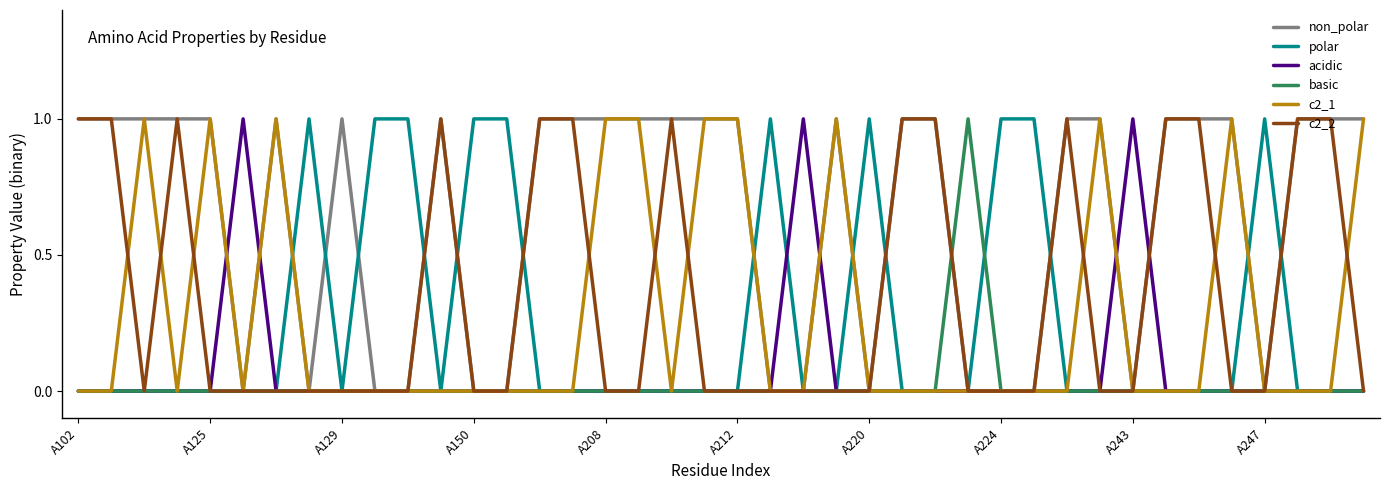

Does the chart have visible grid lines?

No